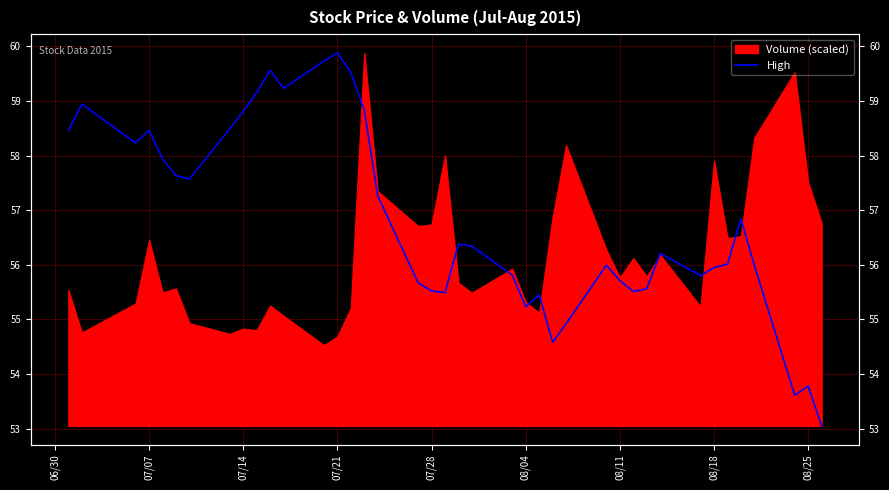

Count the number of categories in the chart.

40